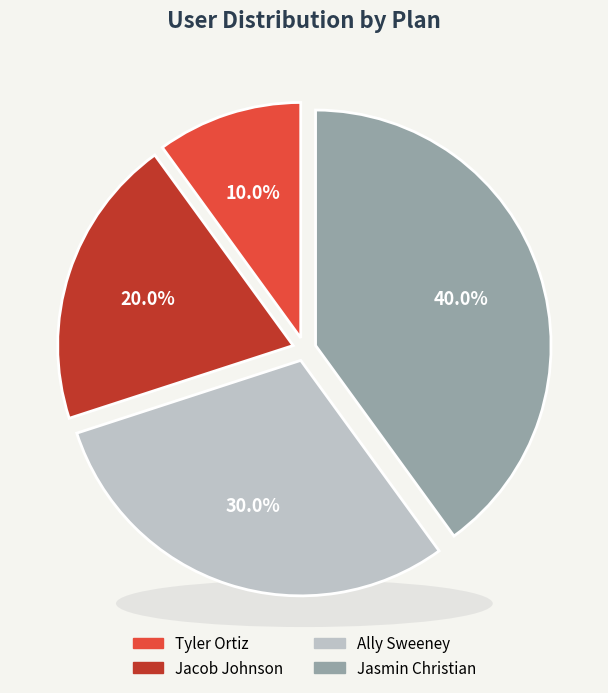

Rank the categories by value from lowest to highest.

Tyler Ortiz, Jacob Johnson, Ally Sweeney, Jasmin Christian